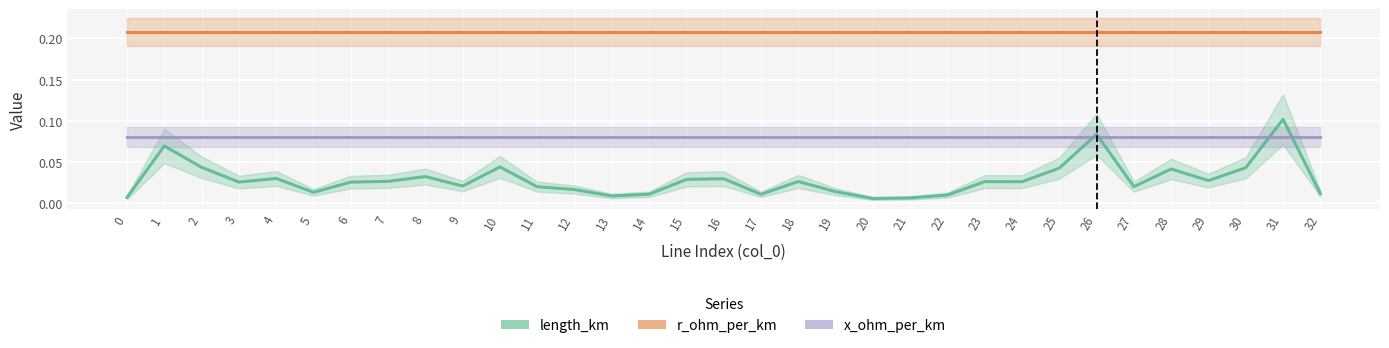

List the series in order of their peak value, highest first.

r_ohm_per_km, length_km, x_ohm_per_km